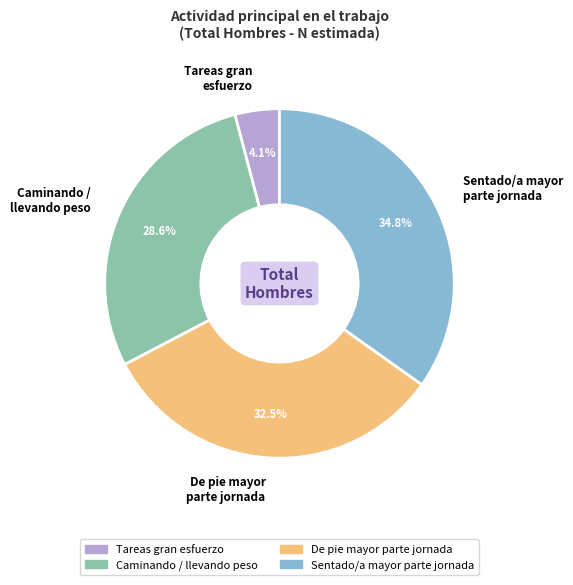

How many segments does this pie chart have?

4